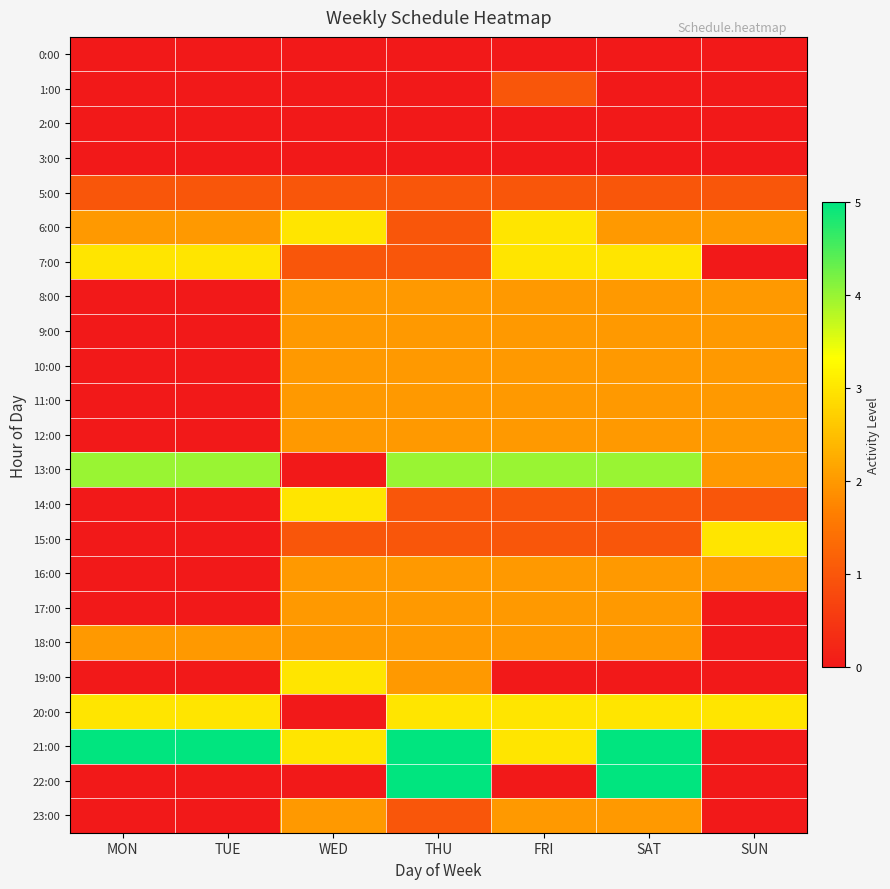

How many series are shown in this chart?

23